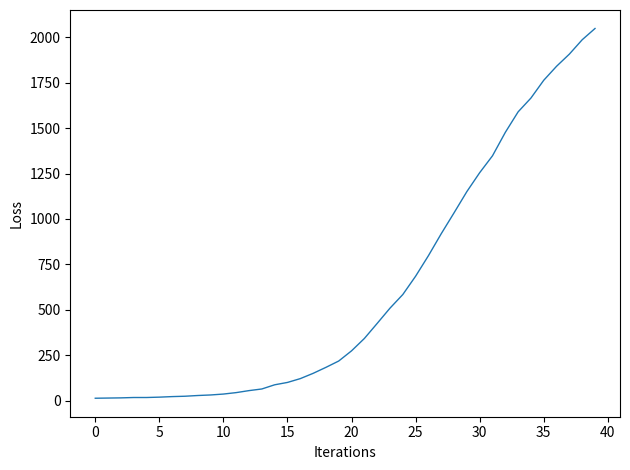

What is the maximum value shown in the chart?

2049